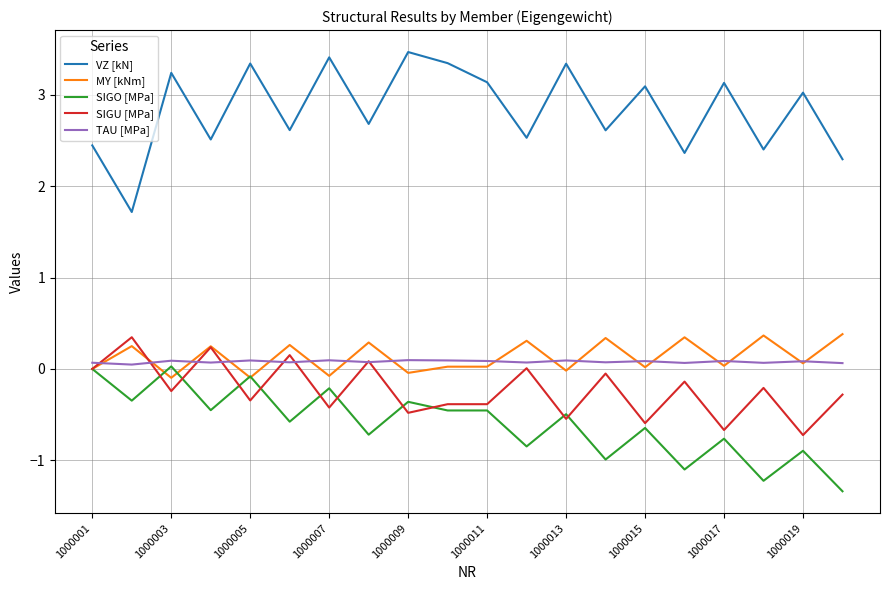

True or false: TAU [MPa] and VZ [kN] cross at least once.

False